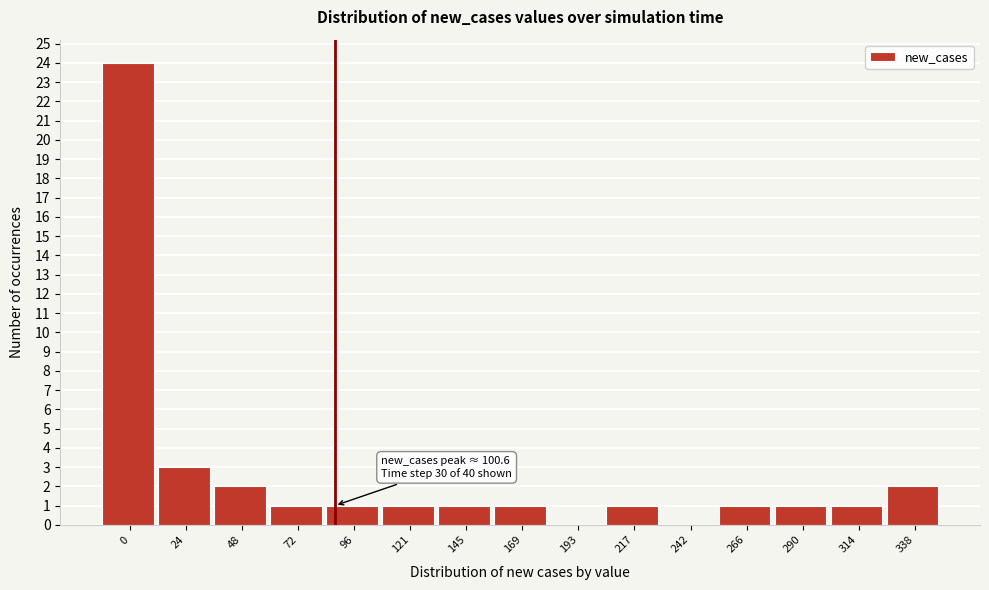

Reading left to right, transcribe all the data shown in this chart.

0=24	24=3	48=2	72=1	96=1	121=1	145=1	169=1	193=0	217=1	242=0	266=1	290=1	314=1	338=2